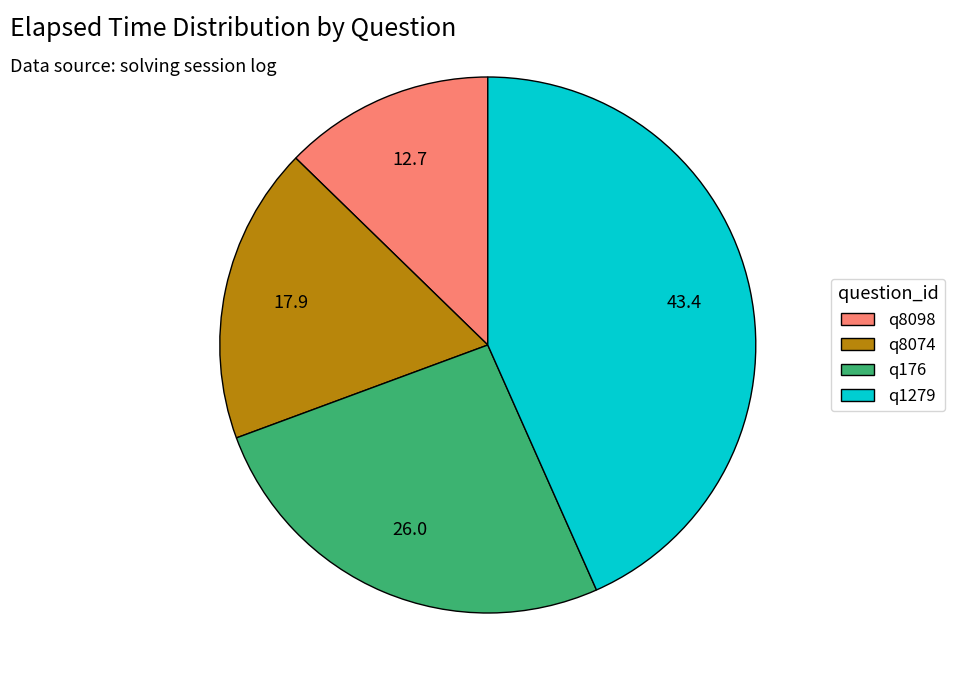

Does any single category account for the majority?

No